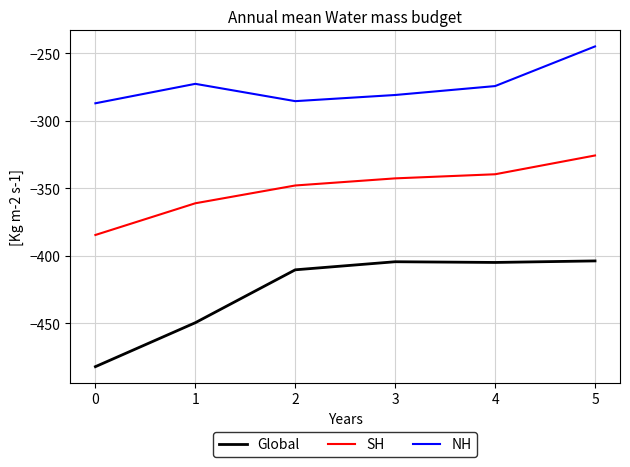

Which series has the largest total across all categories?

NH